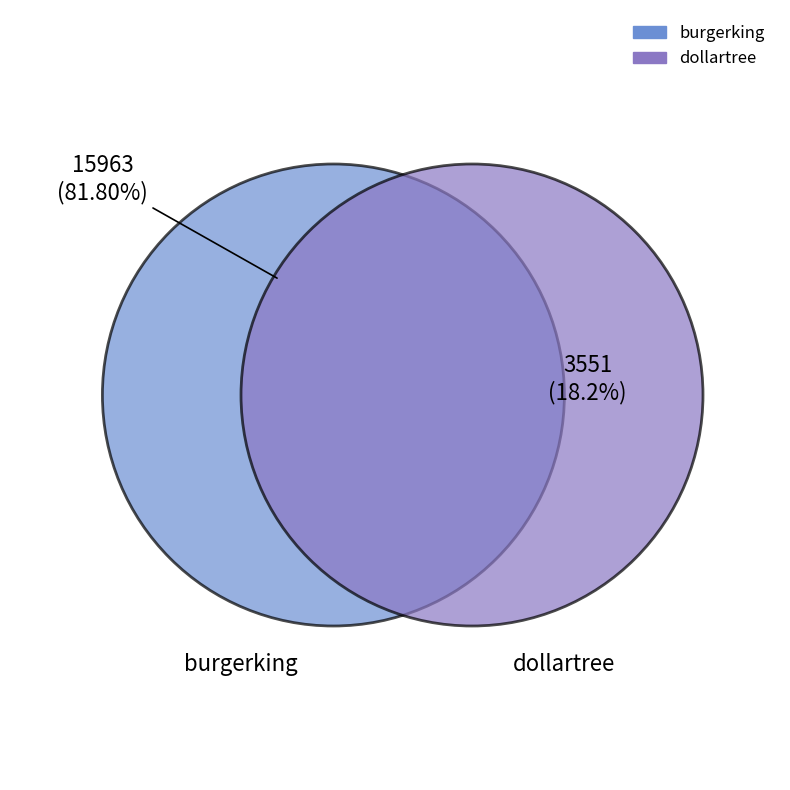

Is there any slice that represents more than half of the pie?

Yes